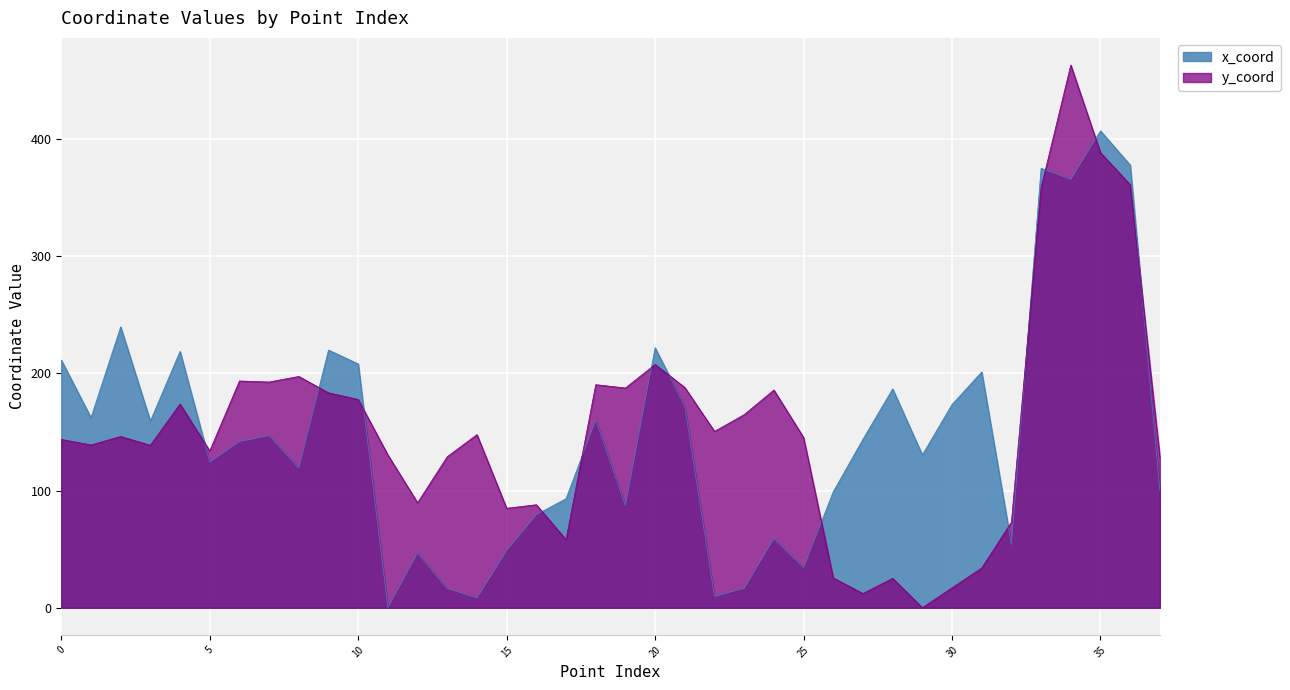

How many distinct data groups are displayed?

2